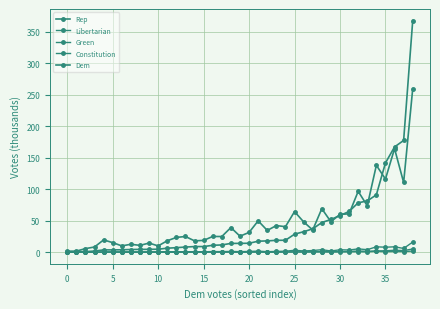

Reading left to right, list all the values displayed in this chart.

Rep: 1.6	1.7	5.7	8.3	19.6	15.2	10.0	12.6	10.8	14.5	10.0	18.1	23.5	24.9	18.0	18.7	25.0	24.9	39.1	25.4	31.4	49.8	34.6	42.3	40.5	64.4	48.2	35.3	69.1	48.4	60.1	60.9	96.6	73.7	137.9	116.1	164.4	110.7	259.5
Libertarian: 0.1	0.1	0.1	0.2	0.3	0.4	0.4	0.5	0.3	0.4	0.5	0.9	0.7	0.8	0.9	0.7	1.0	0.9	1.3	0.9	1.3	1.7	0.9	1.3	1.6	3.1	2.0	2.6	4.0	1.9	3.9	3.5	5.2	4.0	8.6	7.9	8.6	6.0	16.1
Green: 0.0	0.0	0.0	0.1	0.1	0.1	0.1	0.1	0.1	0.1	0.1	0.1	0.1	0.2	0.3	0.3	0.3	0.2	0.3	0.2	0.4	0.5	0.2	0.4	0.4	0.6	0.5	0.8	0.9	0.9	1.1	1.2	2.0	1.4	2.0	2.2	3.1	2.6	5.1
Constitution: 0.0	0.0	0.0	0.1	0.1	0.1	0.1	0.1	0.1	0.2	0.0	0.2	0.1	0.1	0.1	0.1	0.2	0.2	0.2	0.2	0.2	0.3	0.1	0.3	0.3	0.4	0.4	0.3	0.5	0.3	0.5	0.6	0.8	0.6	1.5	0.8	1.2	1.0	1.8
Dem: 0.5	0.6	0.9	1.8	3.6	3.6	3.9	4.3	4.5	4.5	4.7	6.4	7.2	8.2	8.9	8.9	11.0	11.5	14.0	14.0	14.2	17.5	17.9	18.9	19.0	28.6	32.5	37.1	47.1	52.0	58.1	64.7	78.4	81.3	91.1	141.7	167.1	177.4	367.6